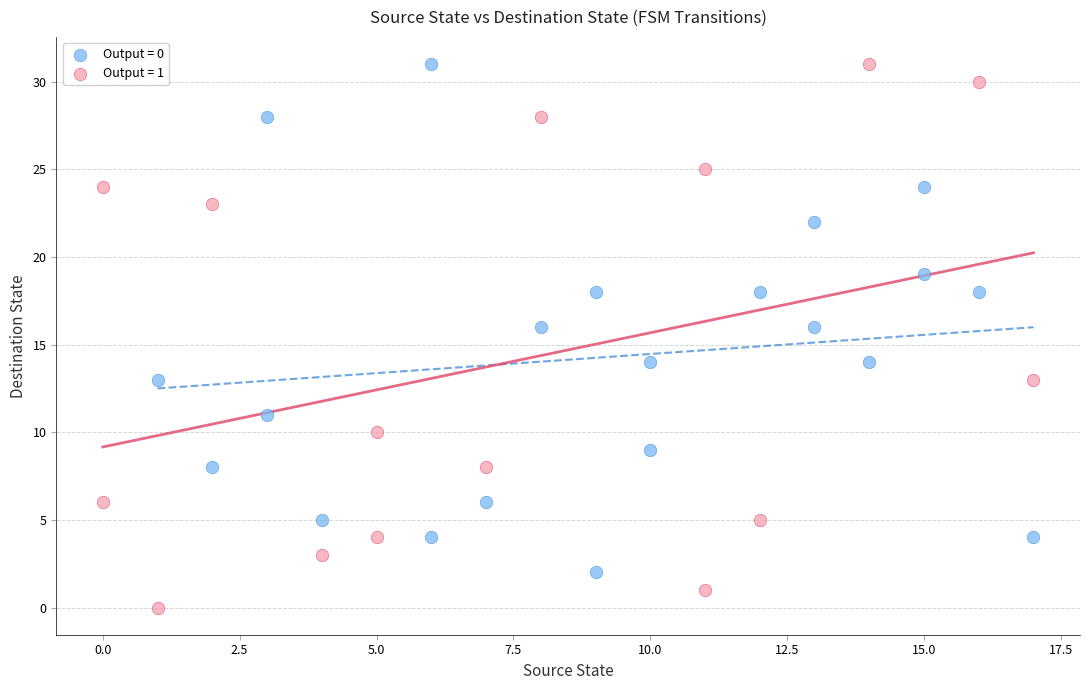

Which series reaches the minimum Y coordinate?

Output = 1